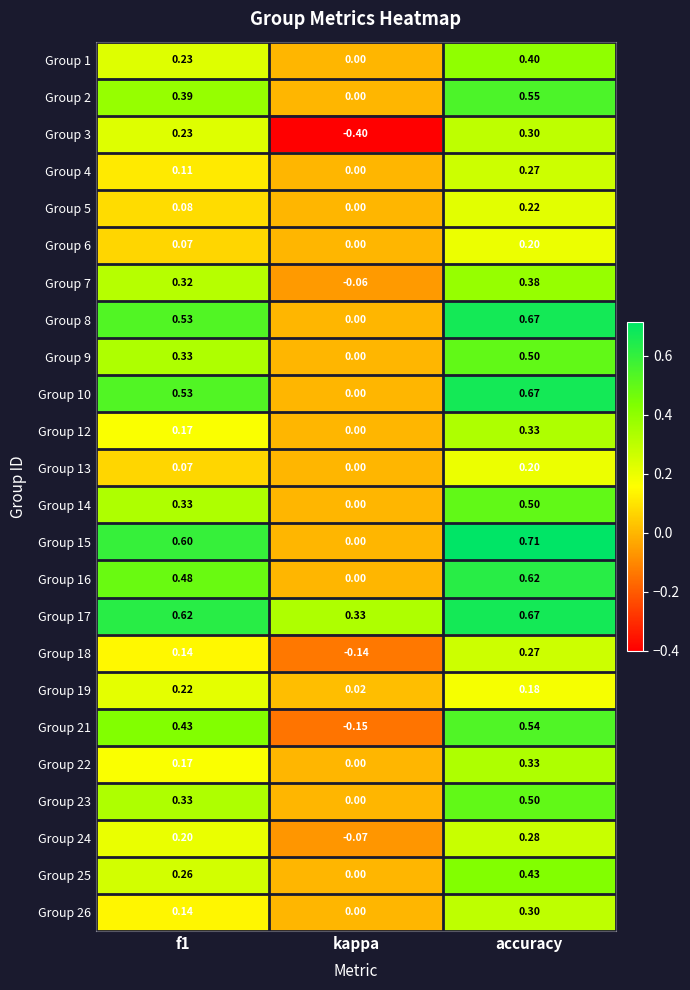

At which label does Group 17 reach its peak?

accuracy